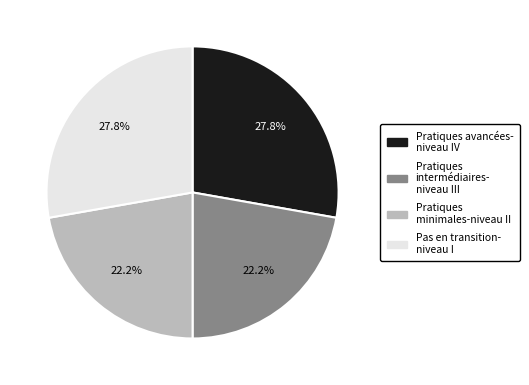

Is there any slice that represents more than half of the pie?

No